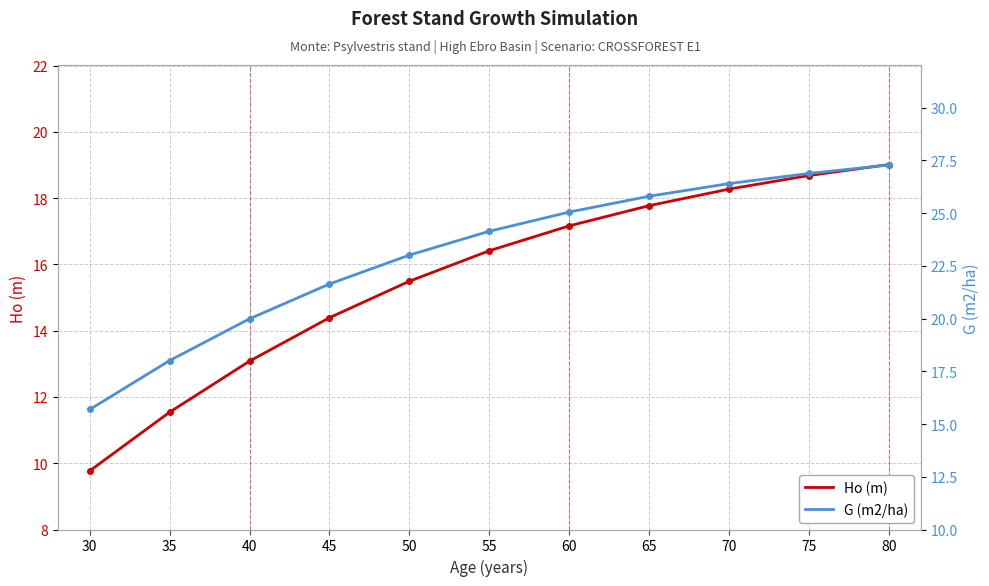

What is the value of the Ho (m) point at the 6th from the left?

16.4